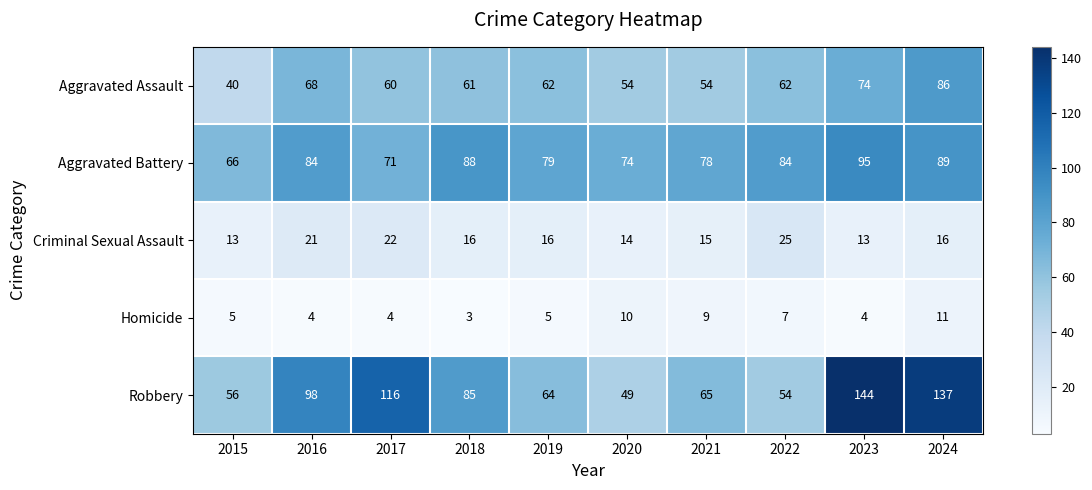

What is the difference between the maximum and minimum values in the Aggravated Battery series?

29